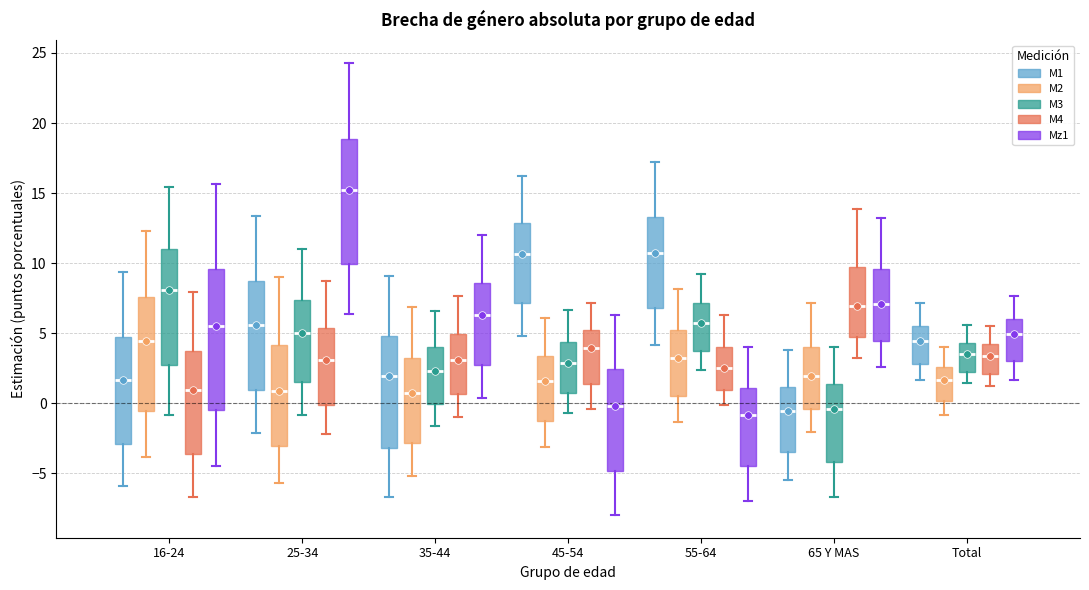

Where does the upper whisker of the box for 35-44 (M3) end on the y-axis? The values are not printed on the chart, so give them approximately, as read against the axis.

6.5